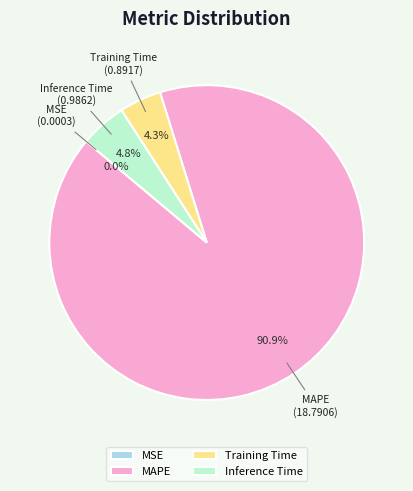

What portion of the pie excludes Training Time?

95.7%